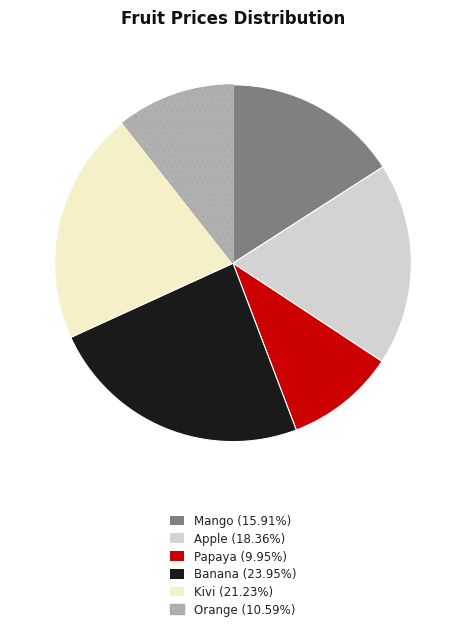

How many segments does this pie chart have?

6